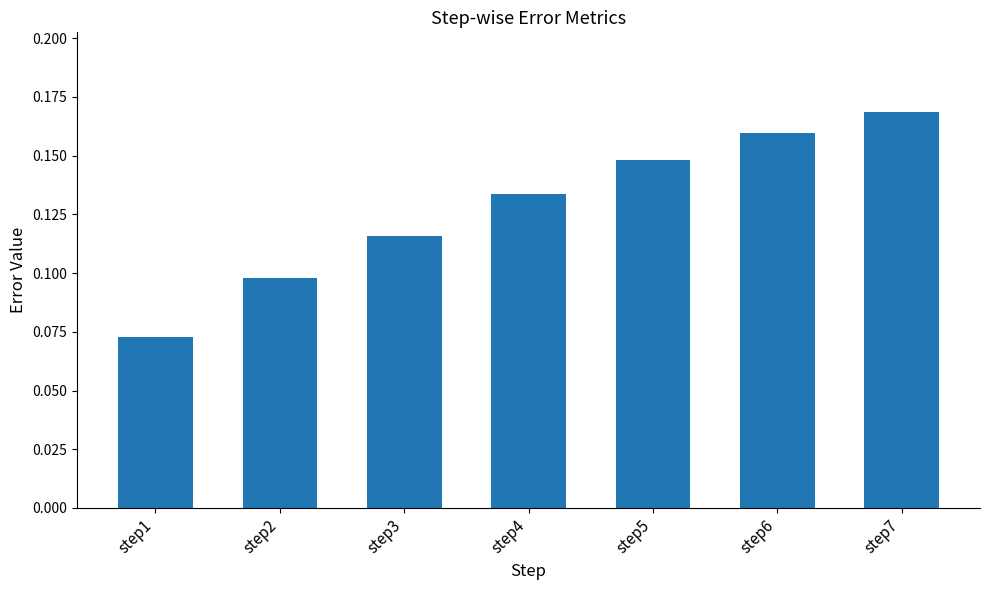

Rank the categories by value from lowest to highest.

step1, step2, step3, step4, step5, step6, step7